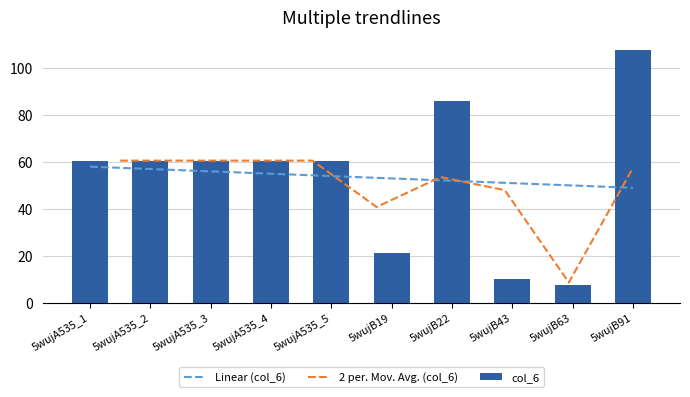

What is the sum of all values?

536.0